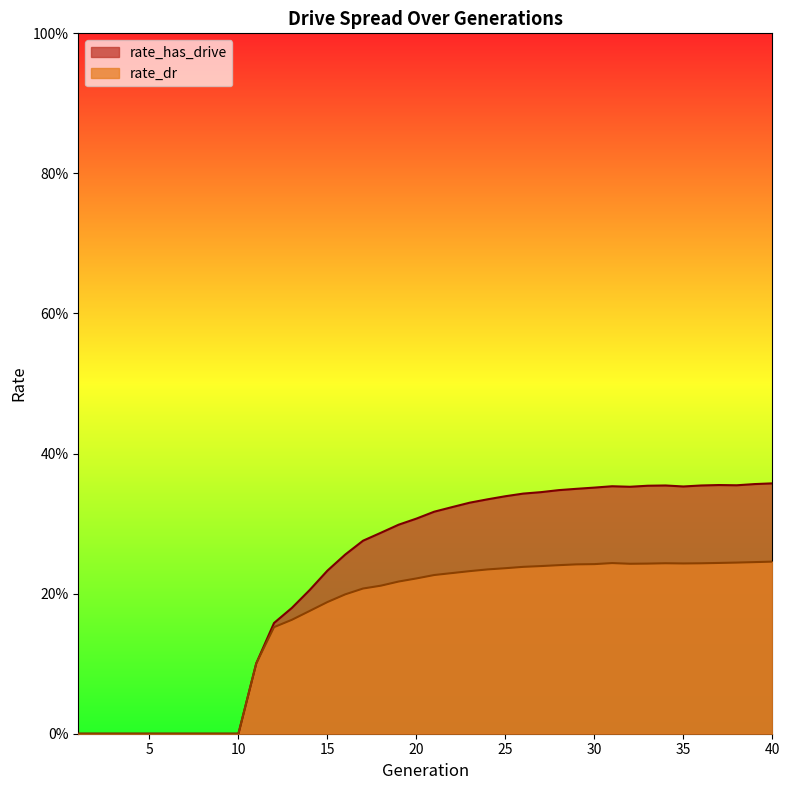

What is the total value across all series at 18?

0.5